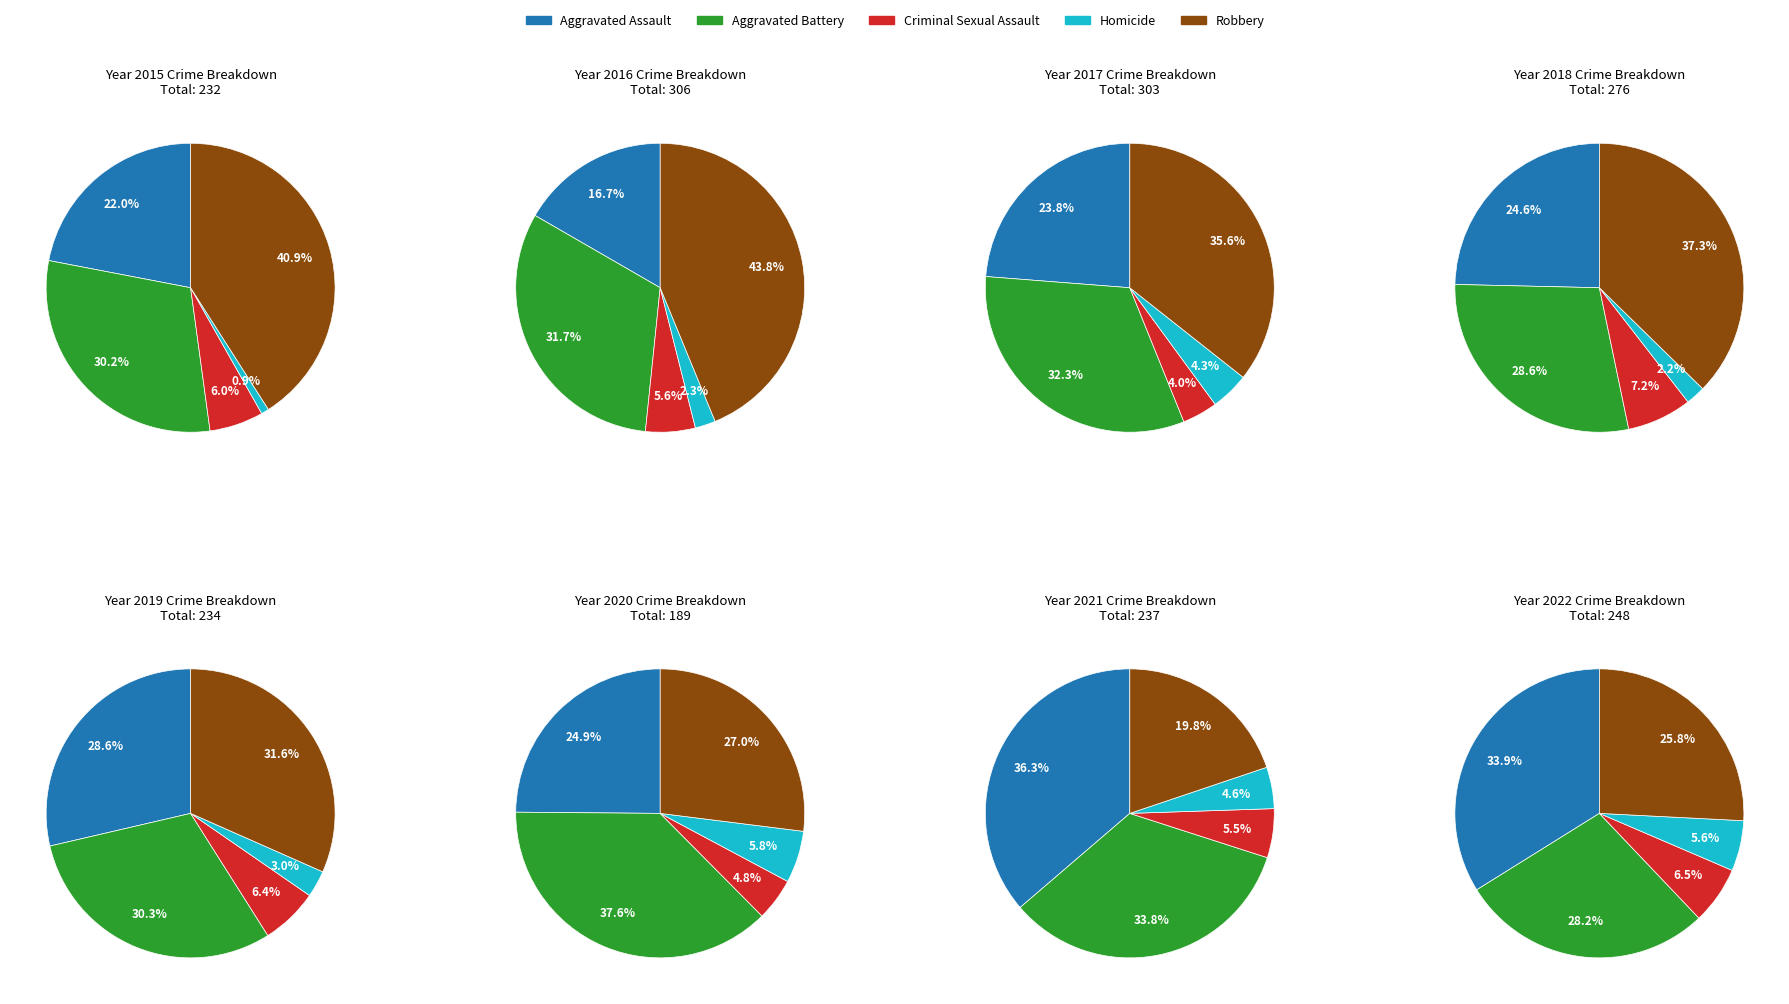

Does any single category account for the majority?

No